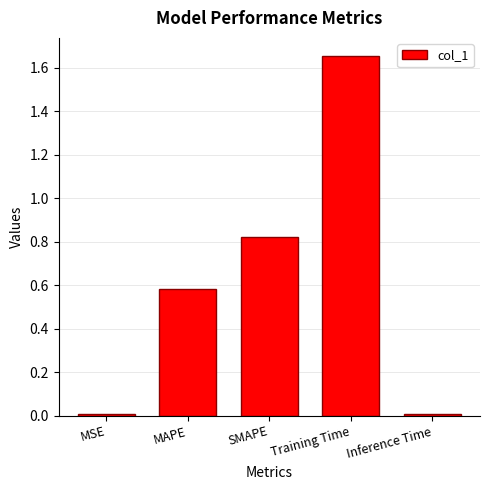

What position from the left is Training Time?

4